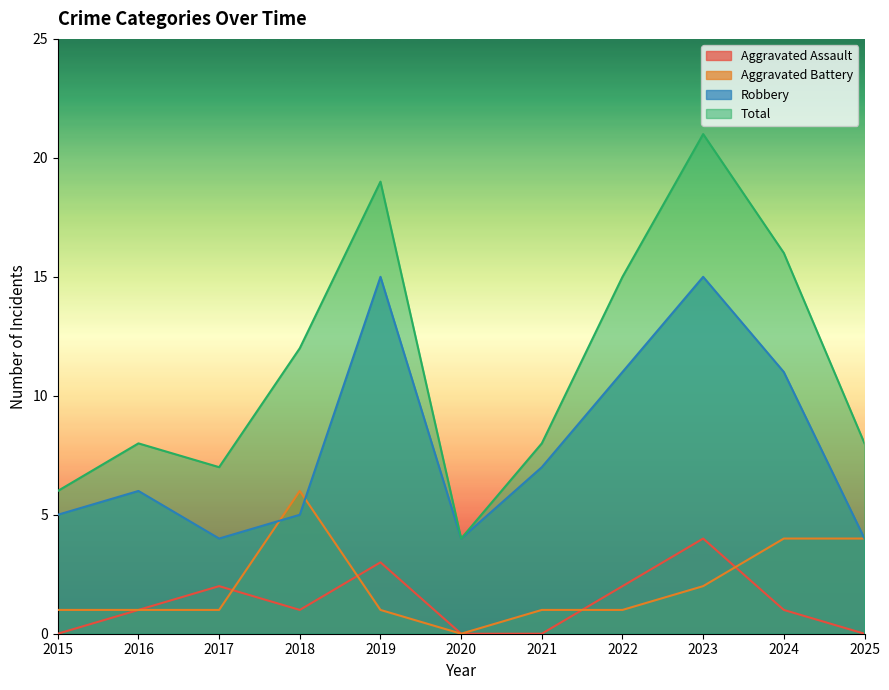

The Aggravated Assault series shows 0 at 2020. True or false?

True